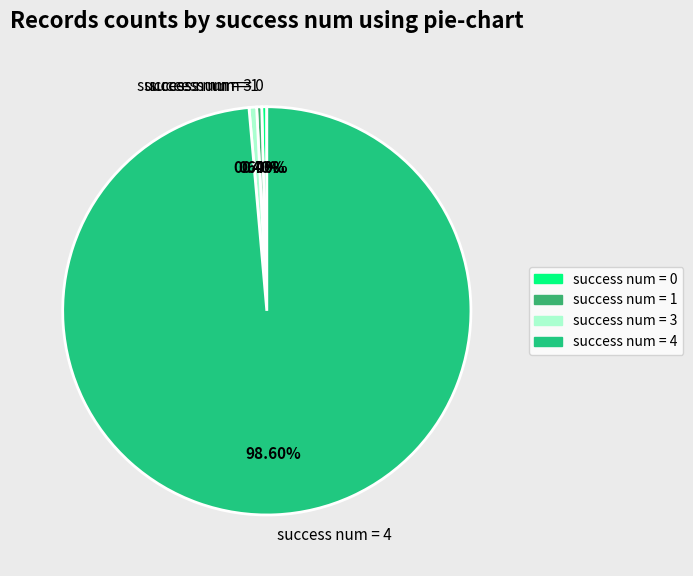

Is there any slice that represents more than half of the pie?

Yes